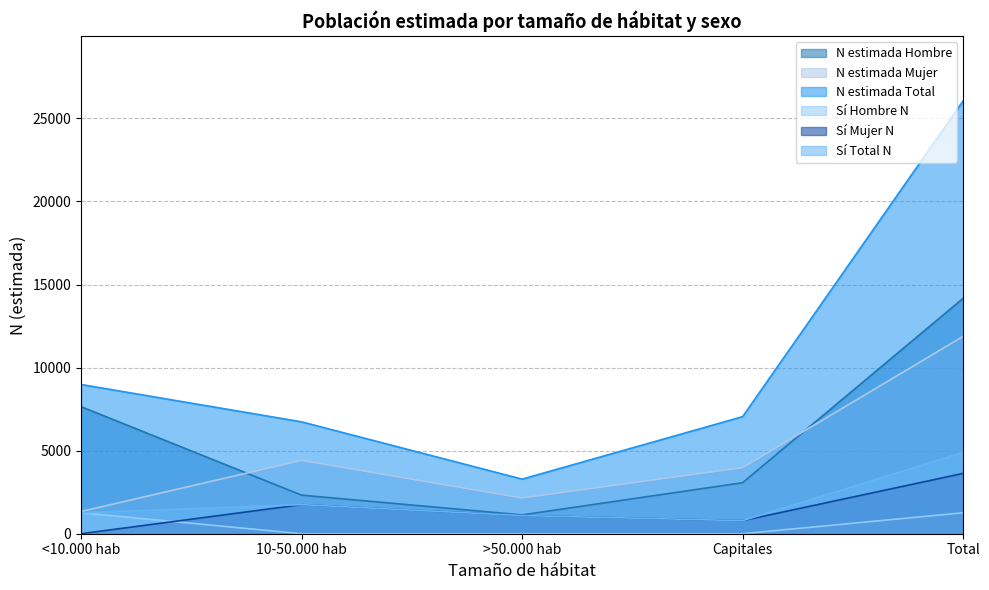

Which series has the widest spread of values?

N estimada Total